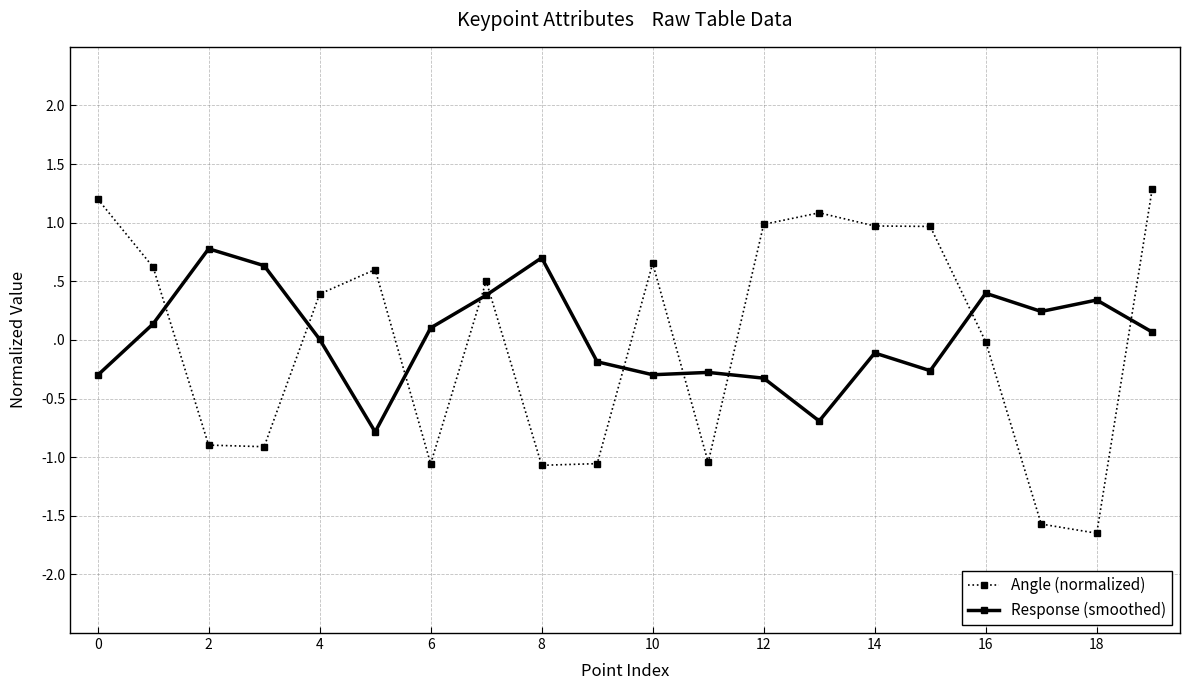

Is this an area chart (filled region under the line)?

No